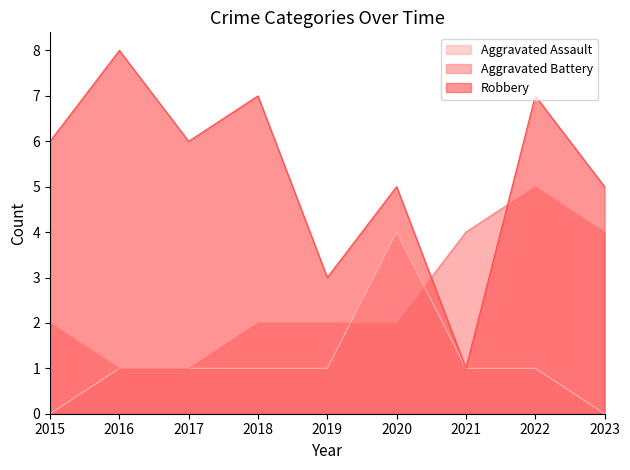

What is the value of the Robbery point at the 5th from the left?

3